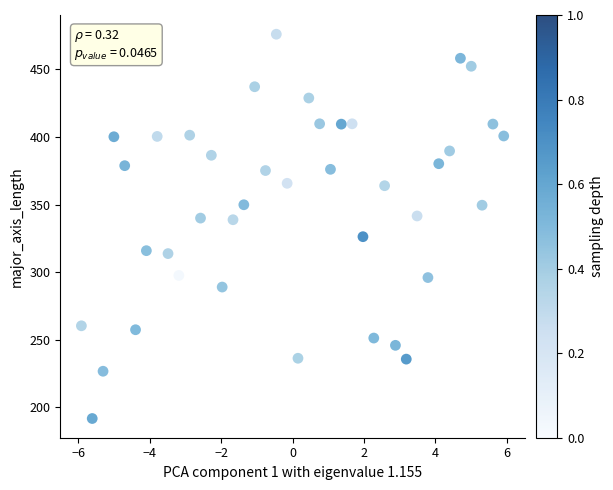

What is the range of X values (max minus min)?

11.8